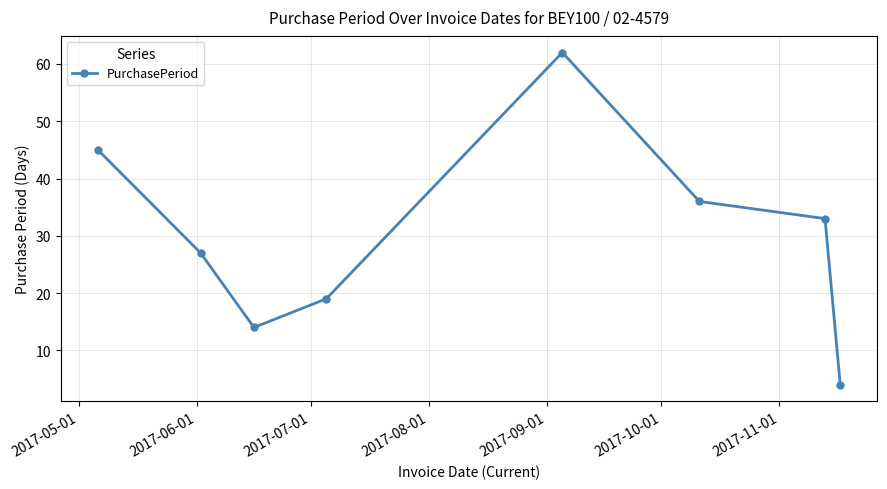

How many points are lower than both their immediate neighbors (excluding endpoints)?

1